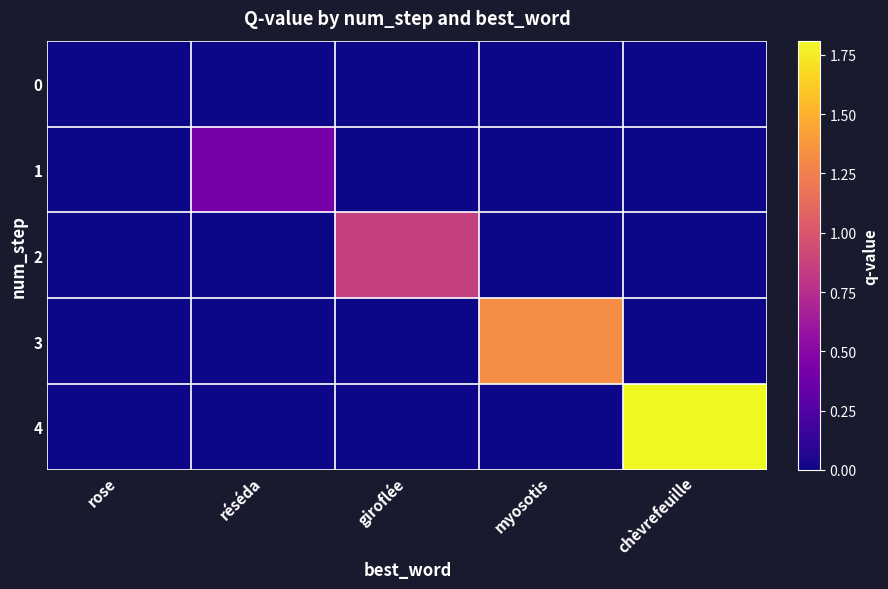

Which has a higher value, réséda or giroflée?

réséda